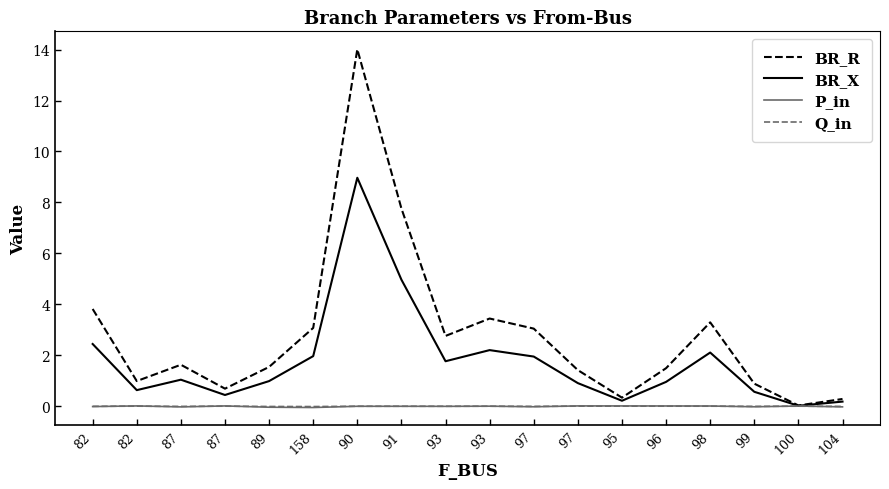

What are all the series names shown in the legend?

BR_R, BR_X, P_in, Q_in